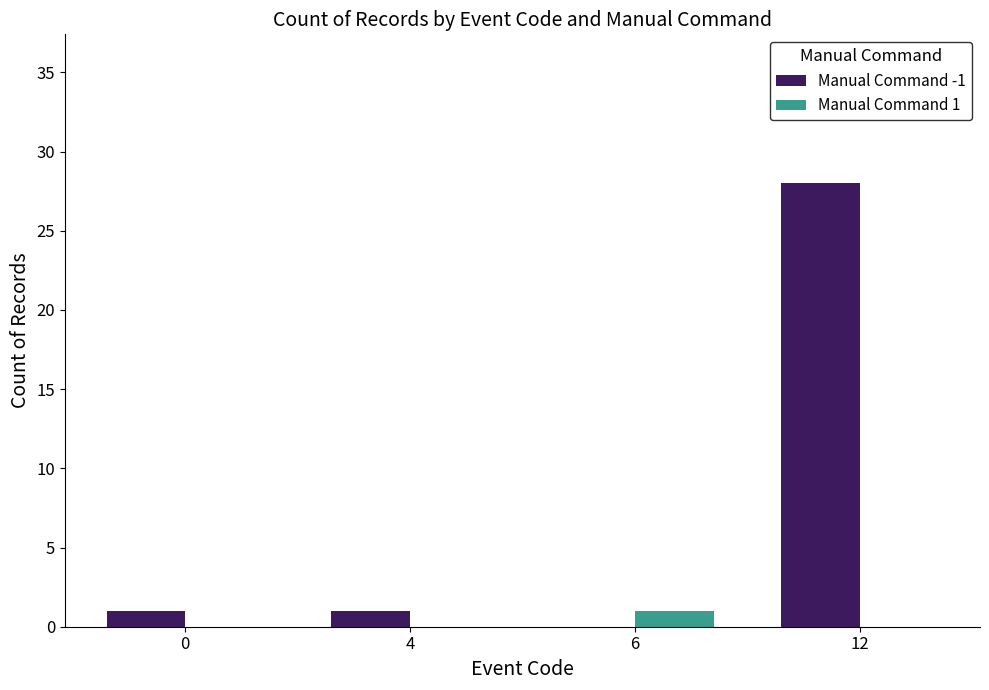

What is the difference between the Manual Command -1 values at 4 and 6?

1